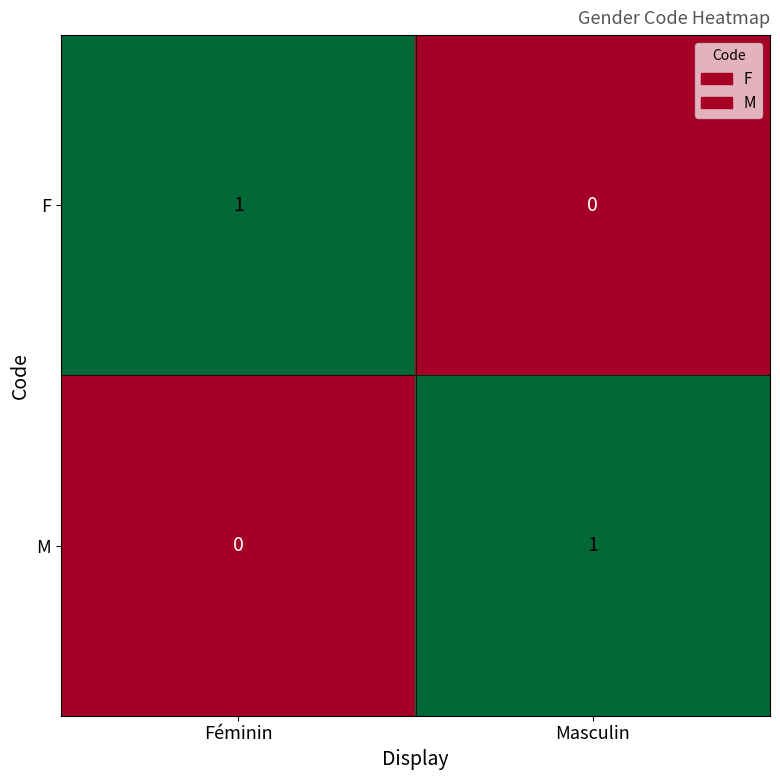

At Féminin, list the series in order from smallest to largest.

M, F